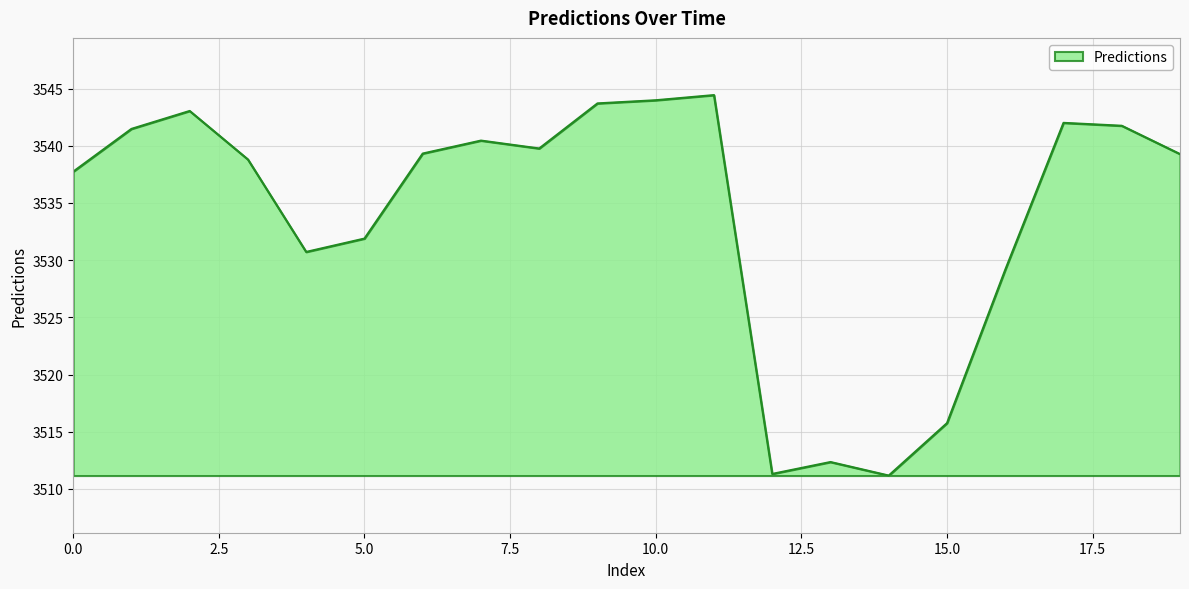

What is the maximum value shown in the chart?

3544.4